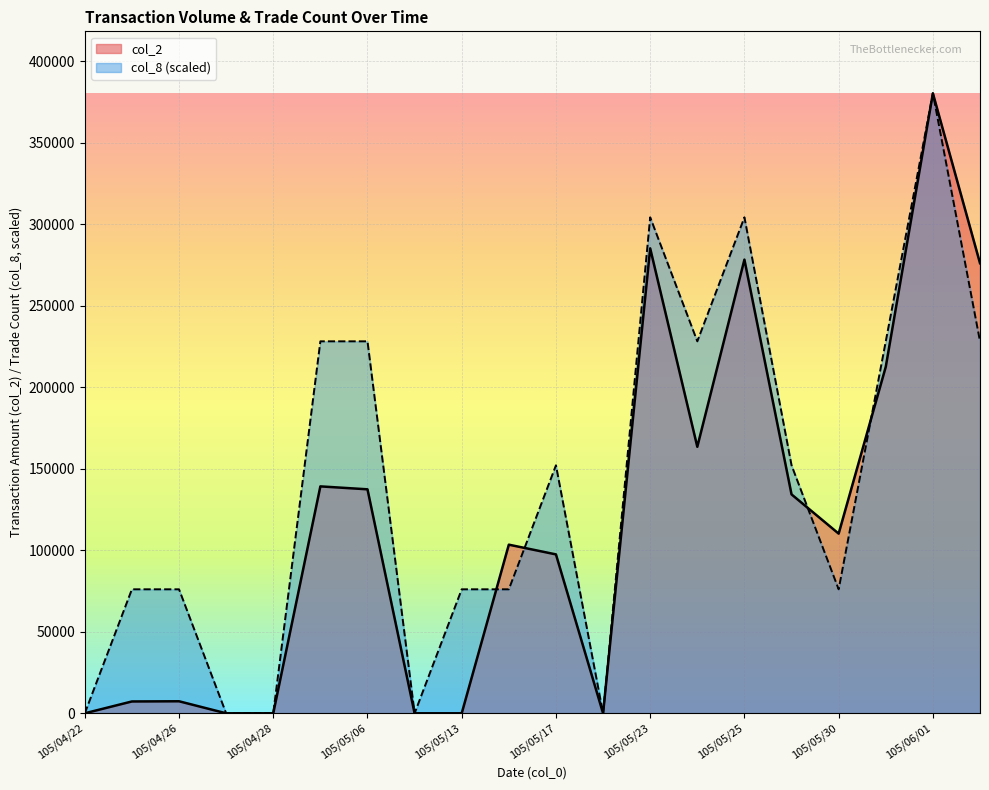

List the series in order of their overall mean, highest first.

col_8 (scaled), col_2